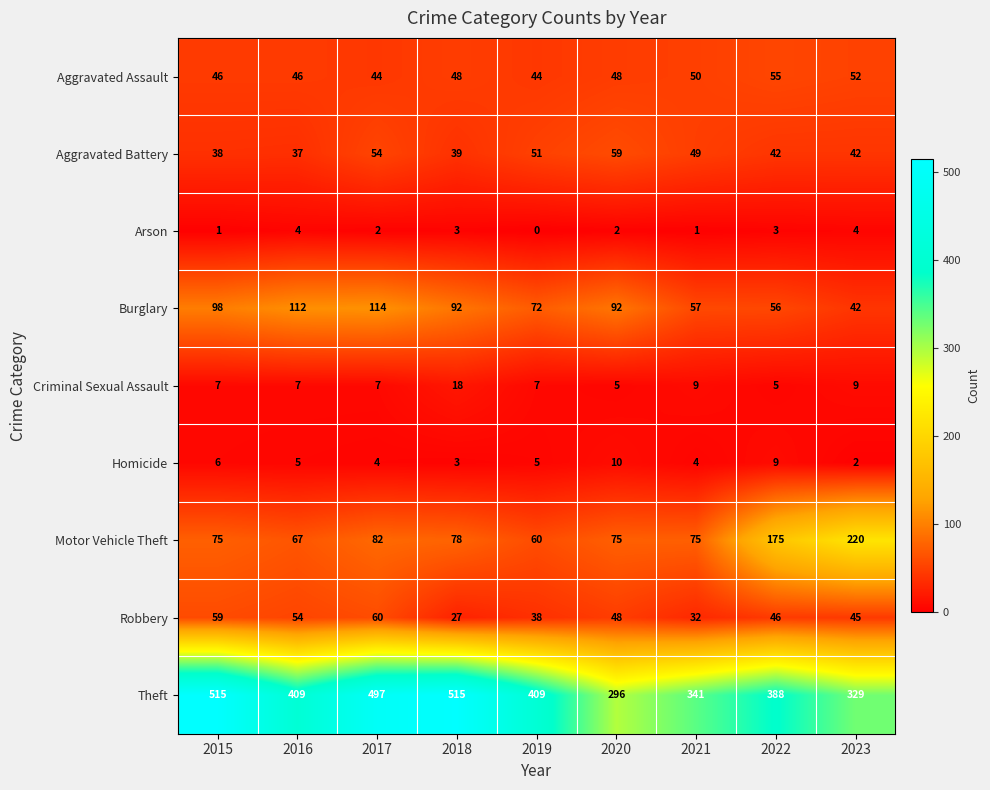

How many data points in Criminal Sexual Assault are less than 7?

2